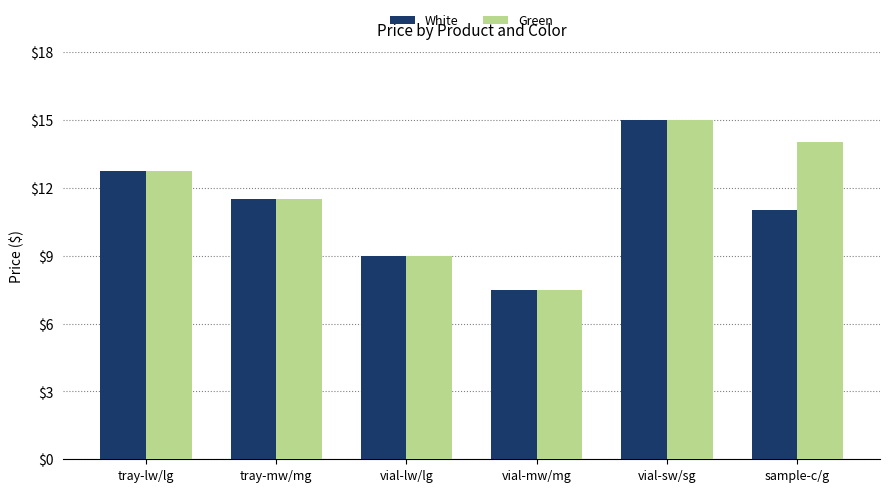

What are all the series names shown in the legend?

White, Green